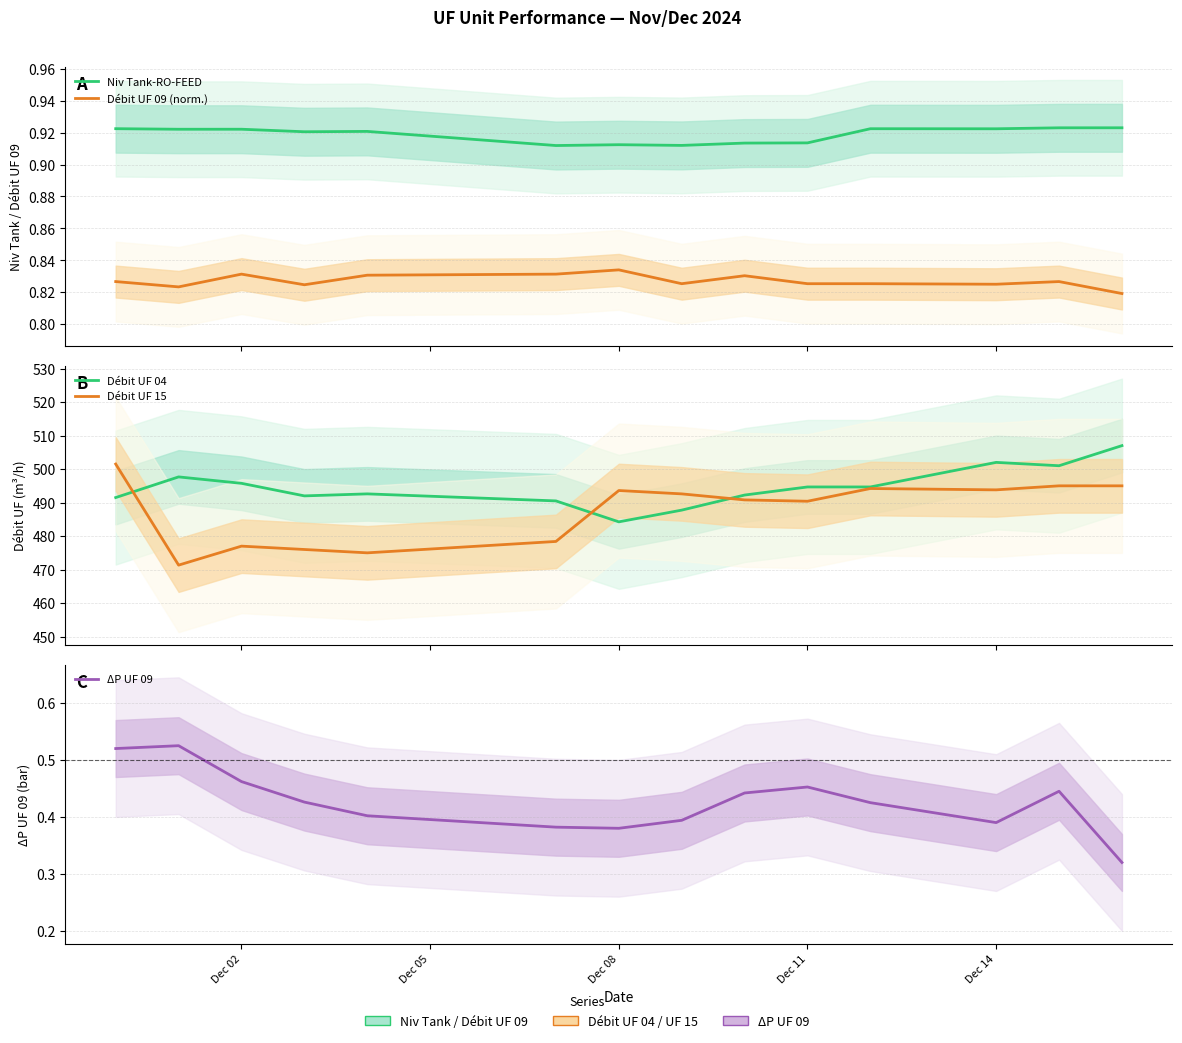

The value of Débit UF 04 at 10 is 282.1. True or false?

False